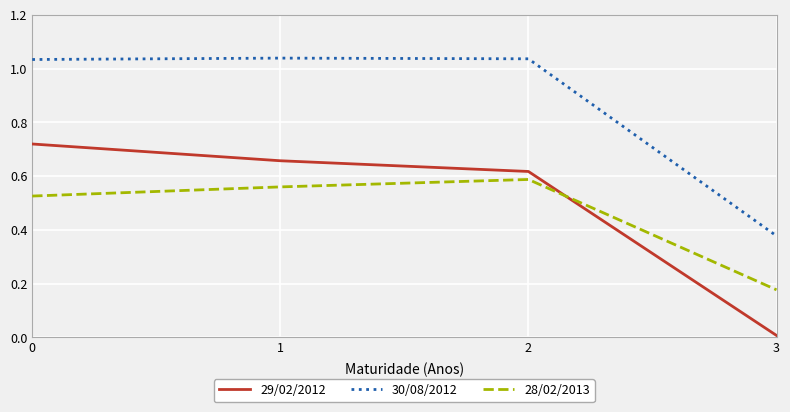

True or false: 28/02/2013 has a value of 1.0 at 1.

False